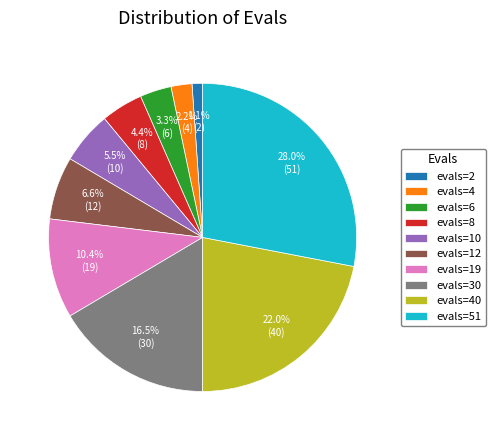

True or false: evals=4 accounts for 2% of the total.

True